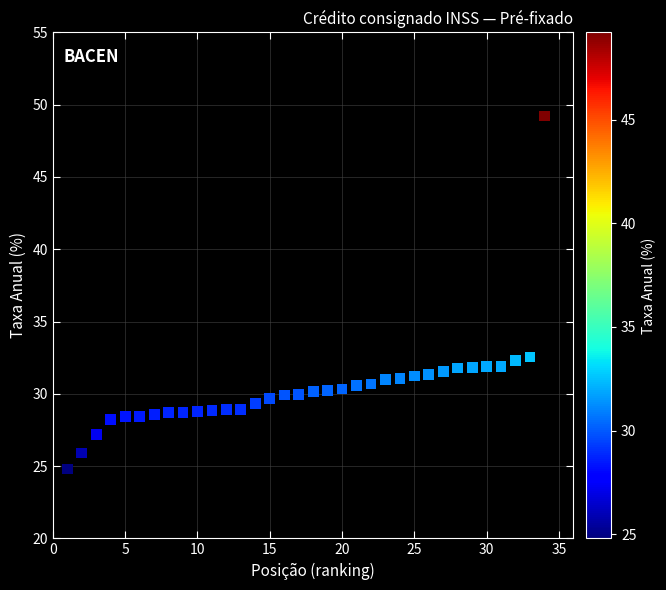

What is the range of X values (max minus min)?

33.0